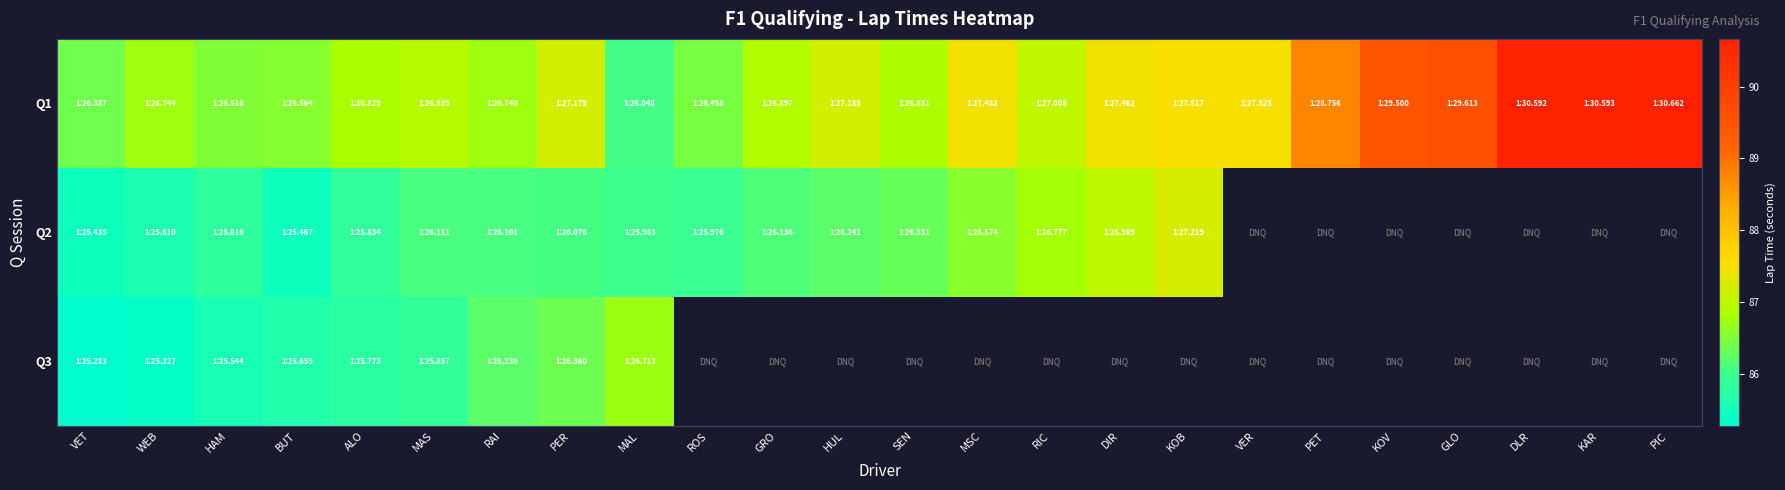

How many data points in Q1 are less than 87?

11